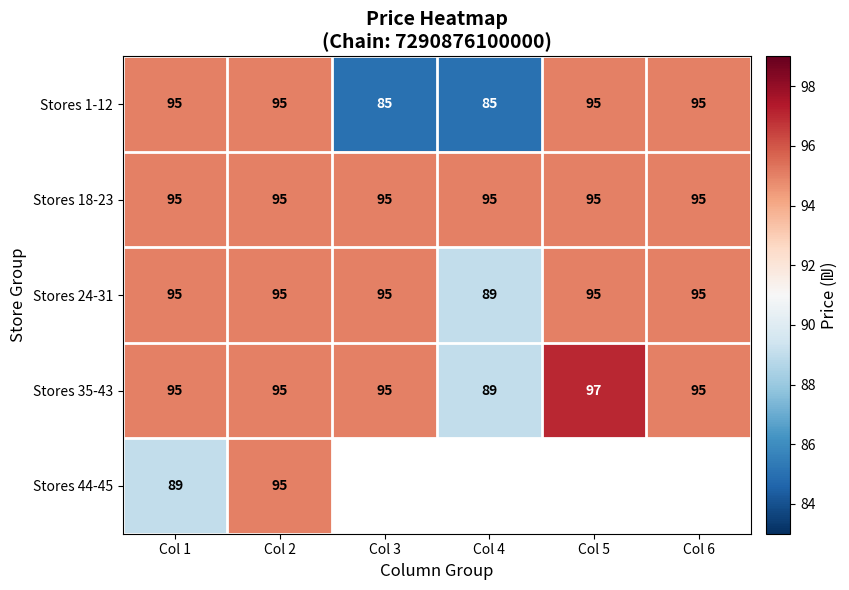

Is the value of Stores 1-12 at Col 5 greater than the value of Stores 35-43 at Col 4?

Yes